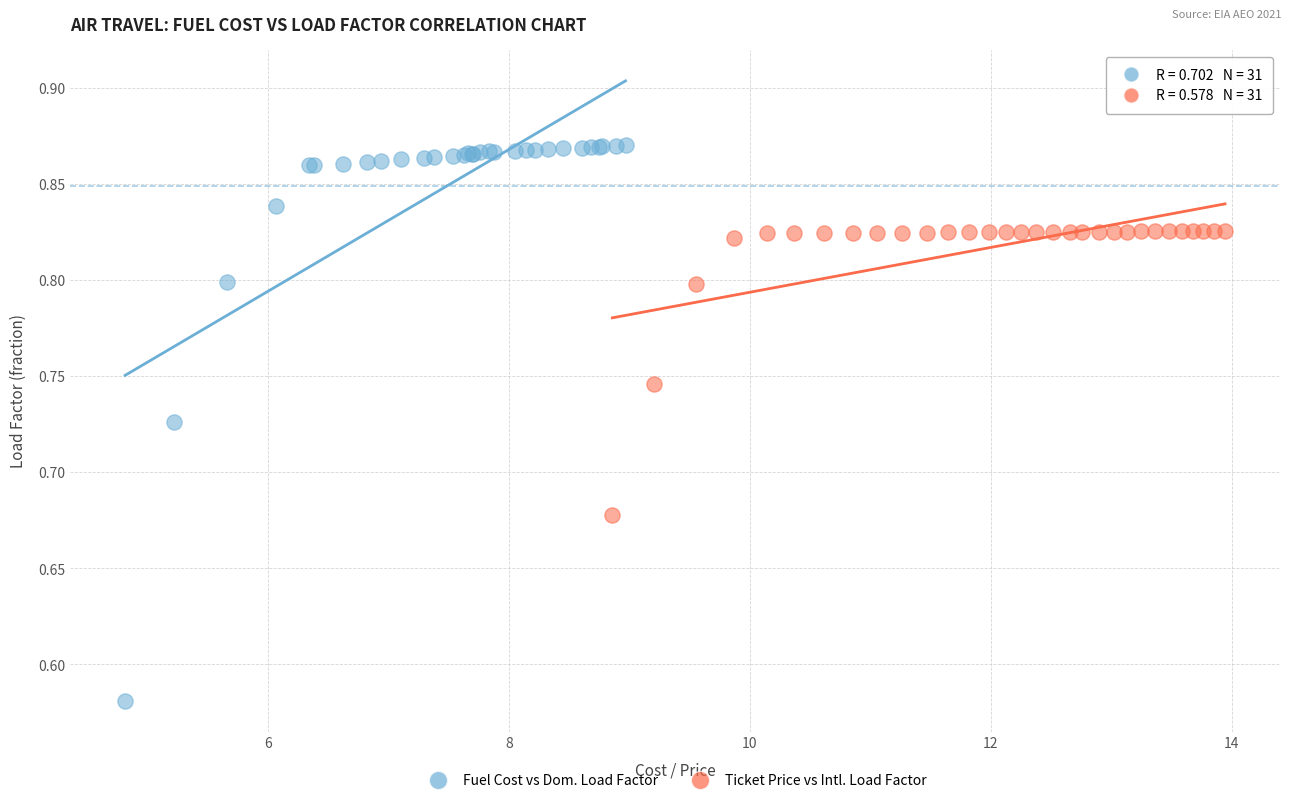

Which series contains the lowest Y value?

Fuel Cost vs Dom. Load Factor